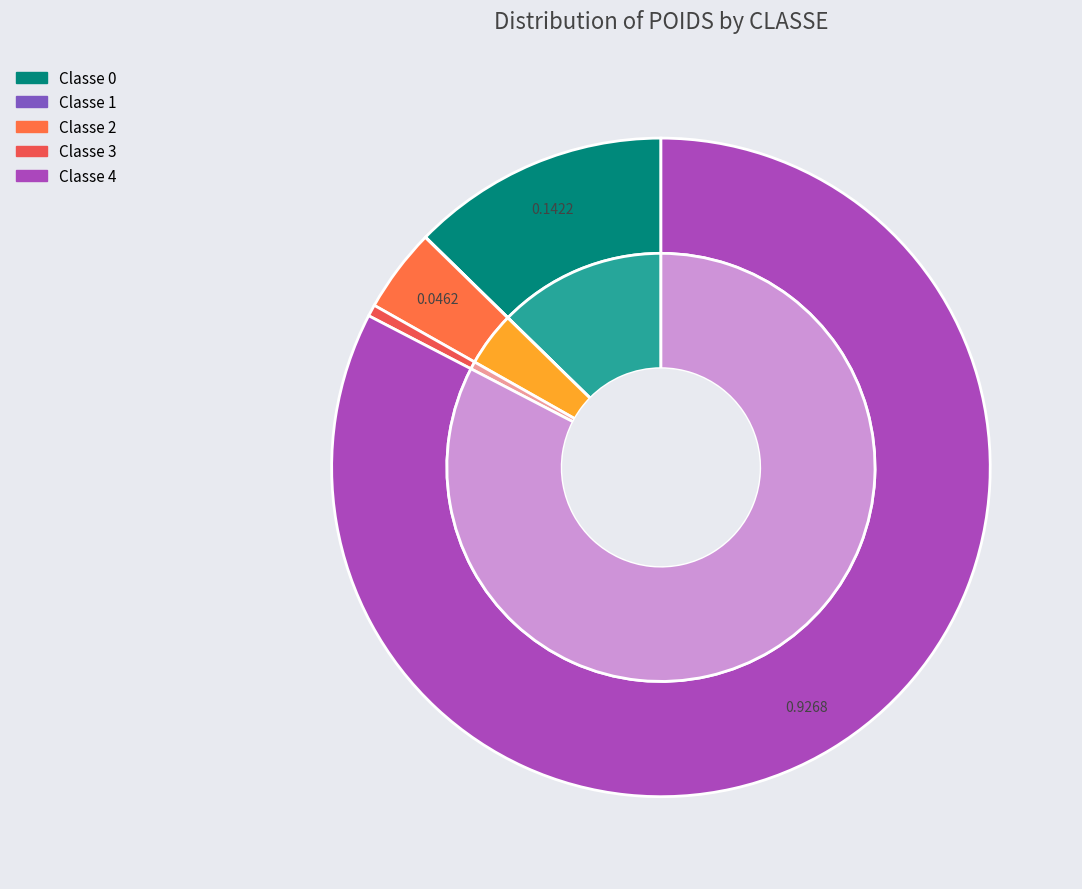

Is it true that 7 is 12% of the pie?

False